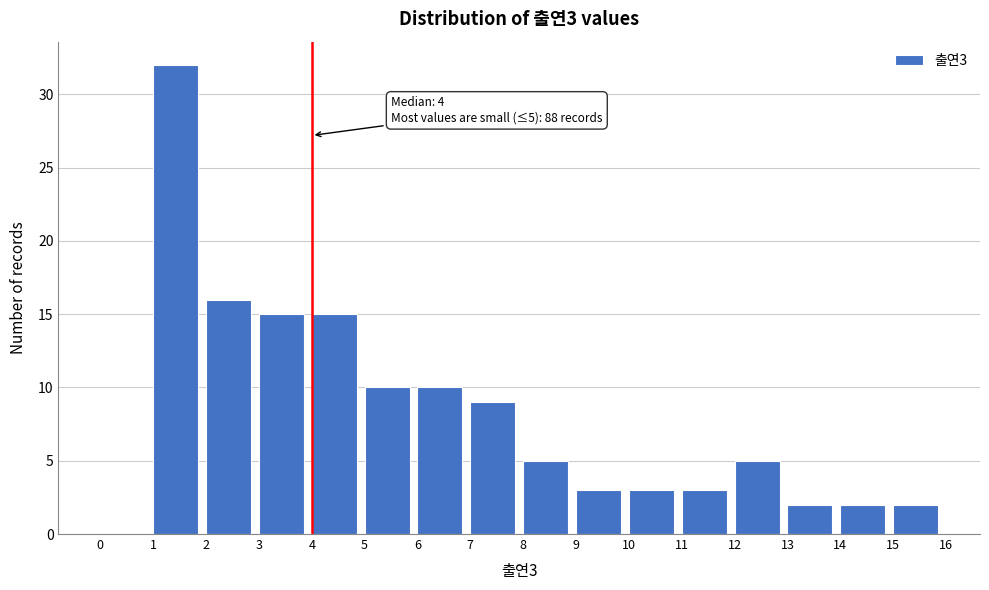

Over which range of the x-axis is the bar tallest?

1 to 2